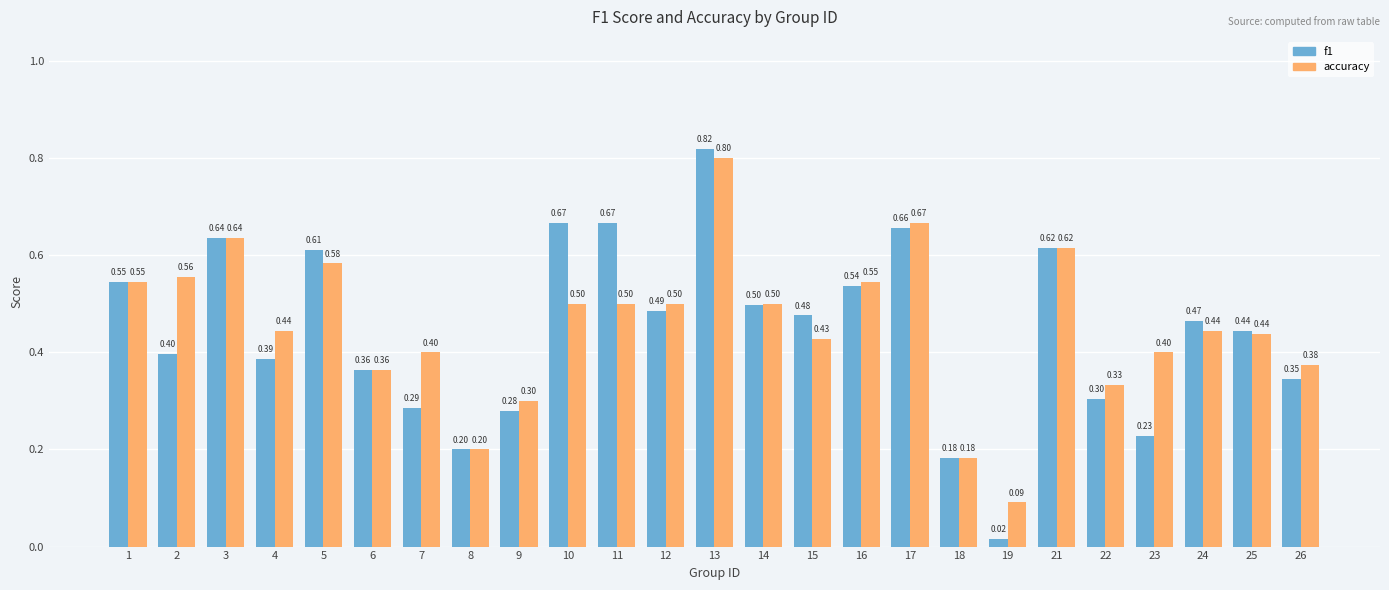

The value of f1 at 3 is 0.4. True or false?

False